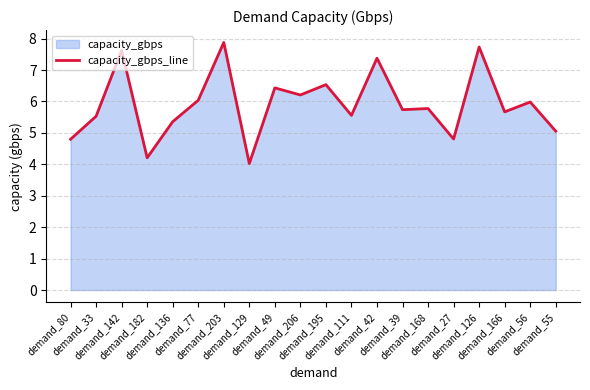

Which has a higher value, demand_136 or demand_168?

demand_168